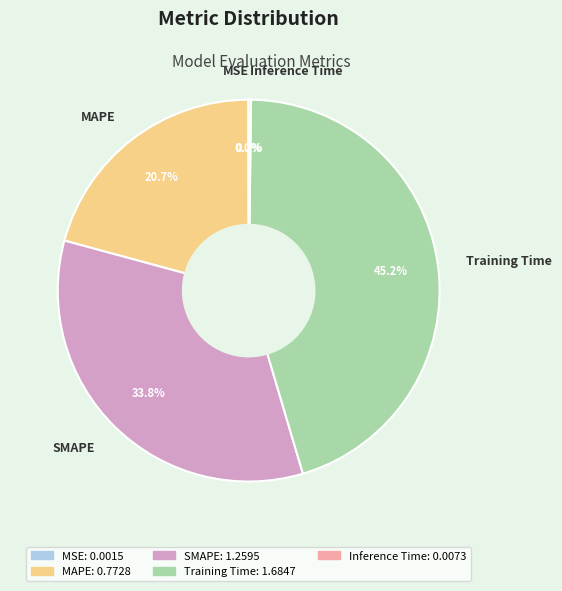

Is there any slice that represents more than half of the pie?

No